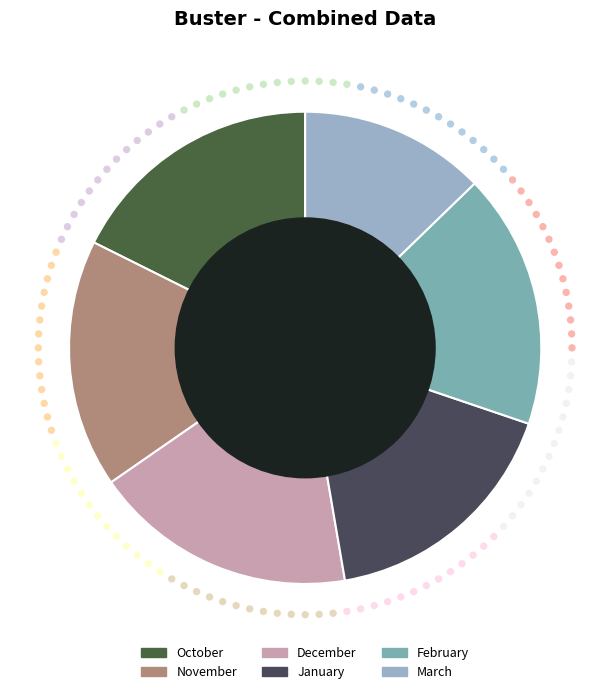

What is the largest slice in the pie chart?

December